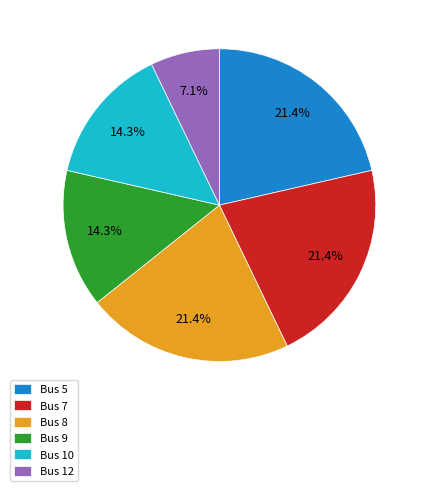

Is there any slice that represents more than half of the pie?

No